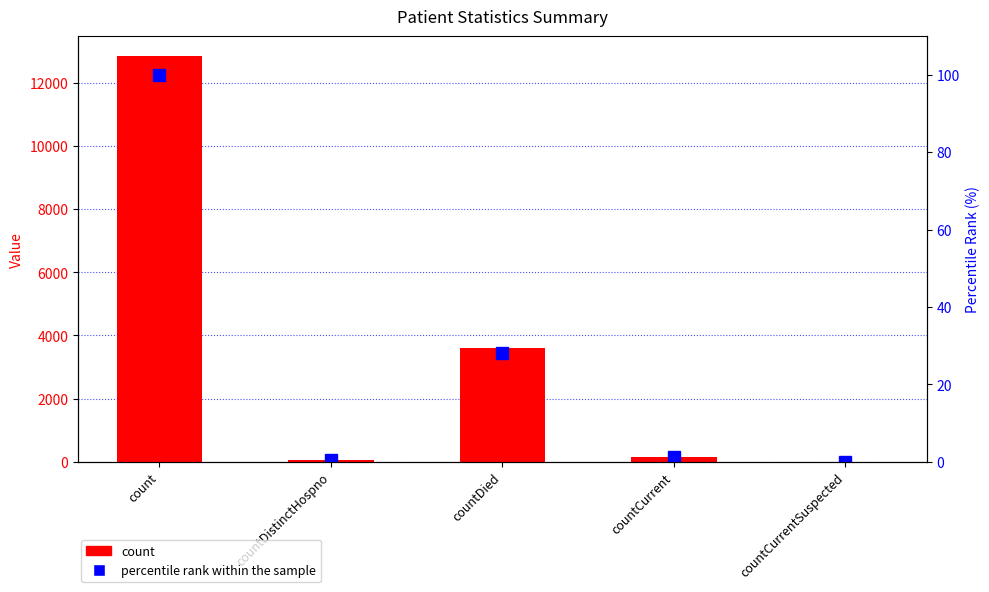

What is the label of the 3rd bar from the left?

countDied